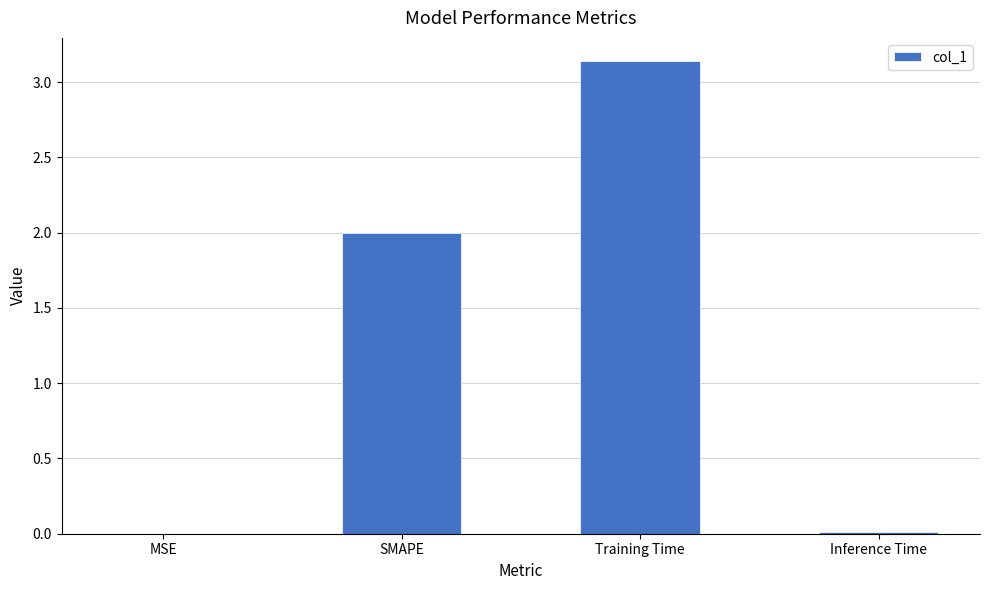

What is the sum of all values?

5.1